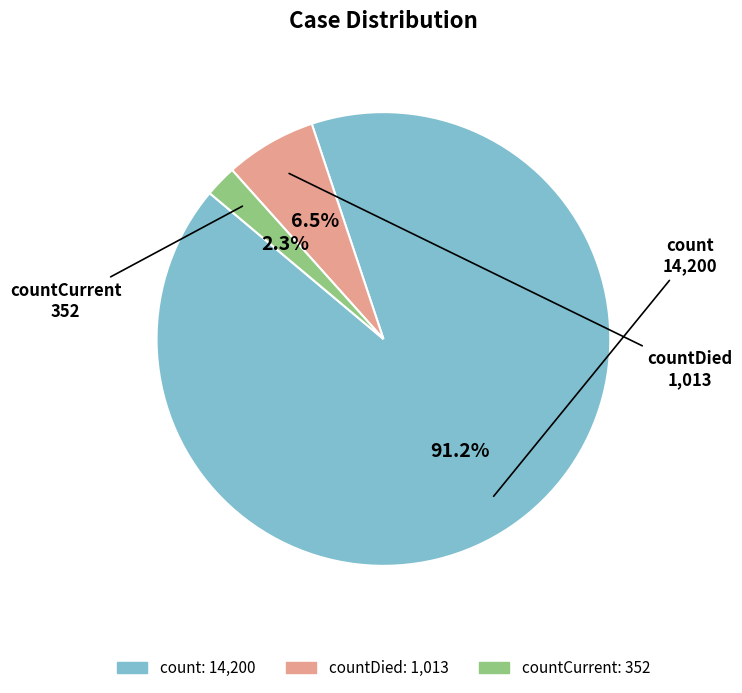

How many segments does this pie chart have?

3